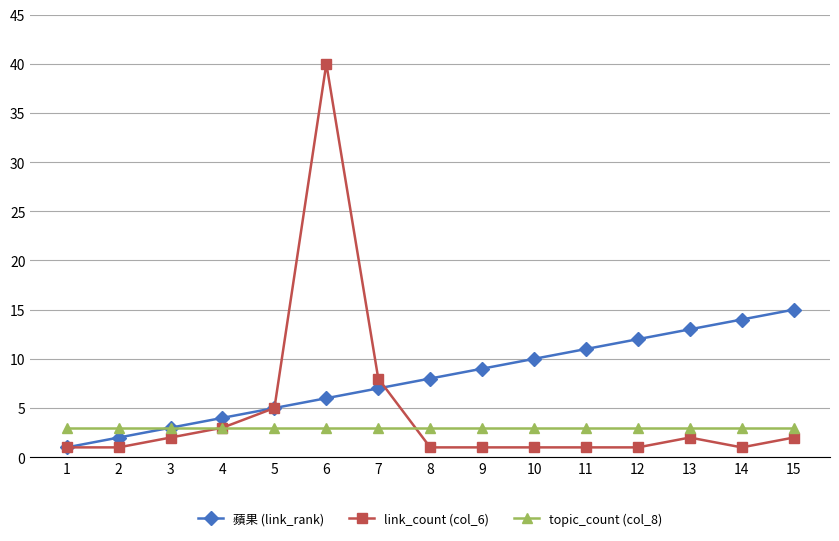

Which series has the largest total across all categories?

蘋果 (link_rank)